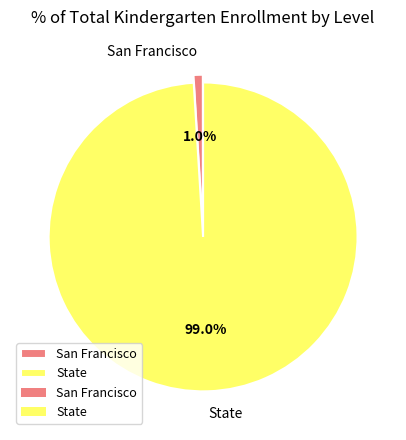

Does State account for over 50% of the chart?

Yes